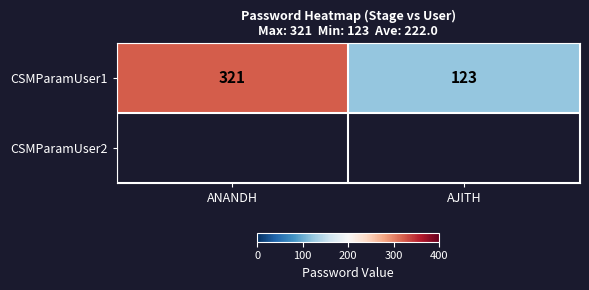

What is the smallest value displayed?

123.0